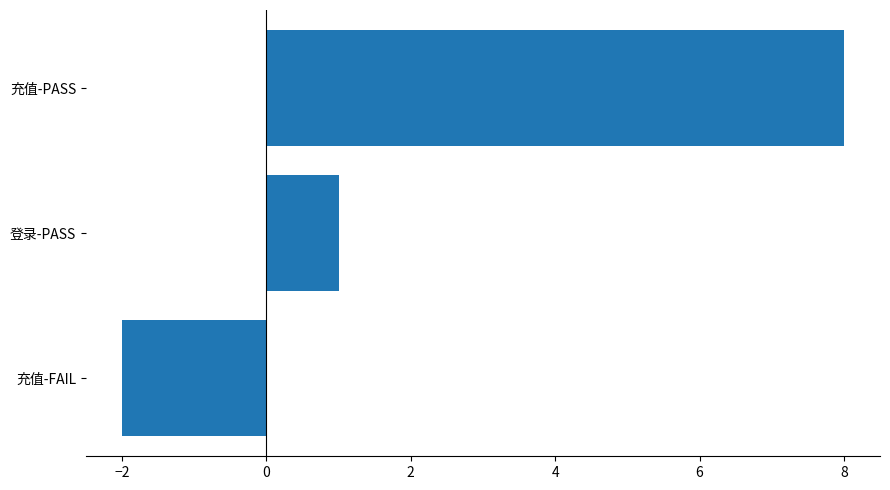

What is the minimum value shown in the chart?

-2